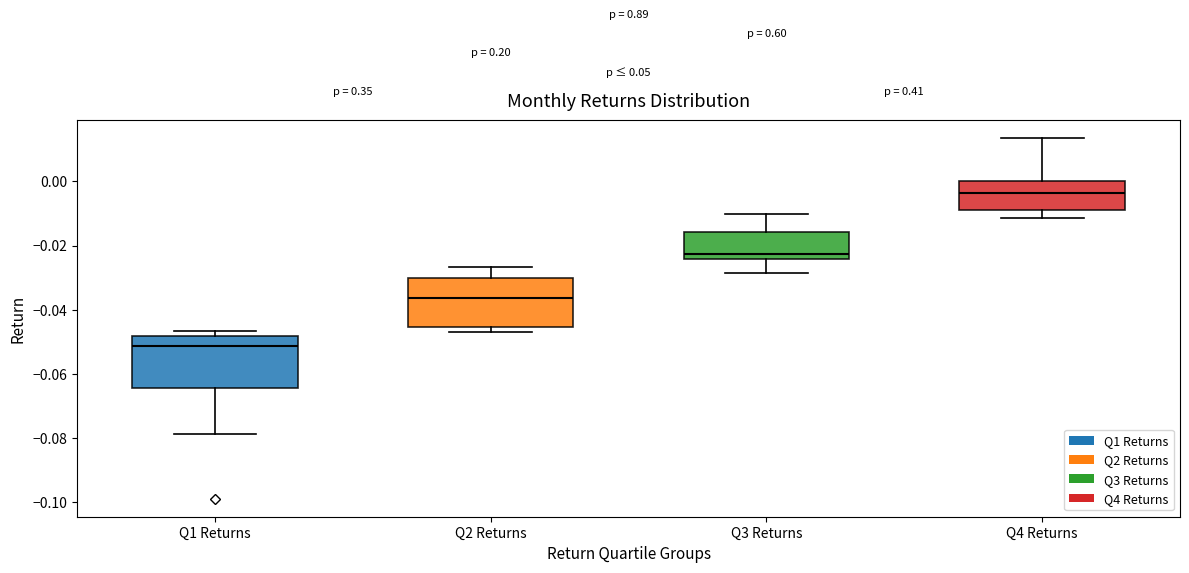

Reading left to right, read every box against the y-axis: the position of its median line, the range the box covers, and the ends of its whiskers. The values are not printed on the chart, so give them approximately, as read against the axis.

Q1 Returns: median -0.052, box -0.064 to -0.048, whiskers -0.078 to -0.046
Q2 Returns: median -0.036, box -0.046 to -0.030, whiskers -0.046 (just below the box's lower edge) to -0.026
Q3 Returns: median -0.022, box -0.024 to -0.016, whiskers -0.028 to -0.010
Q4 Returns: median -0.004, box -0.010 to 0.000, whiskers -0.012 to 0.014